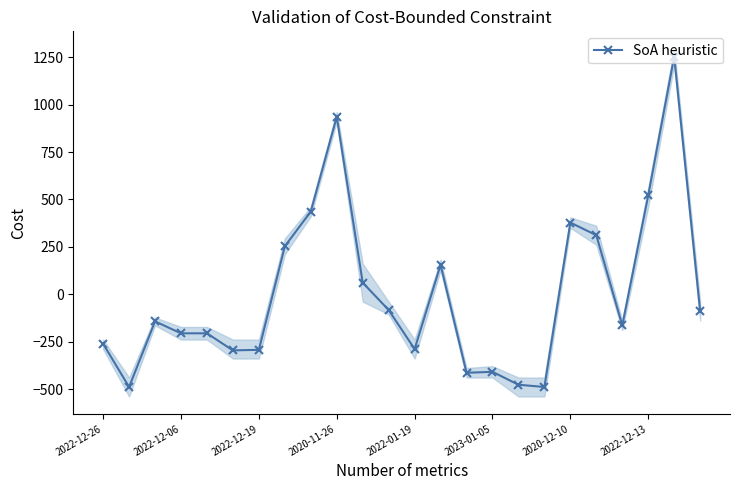

True or false: SoA heuristic has more than 0 interior local peaks.

True